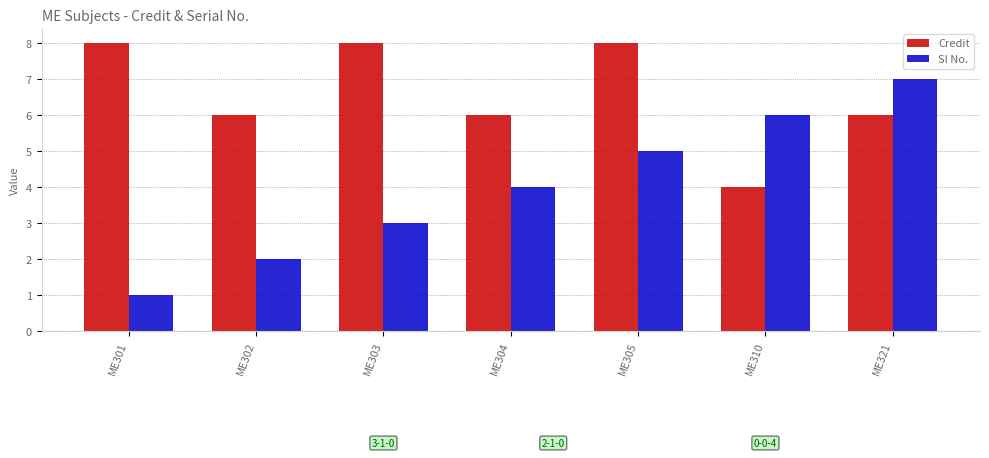

What is the difference between the Credit values at ME305 and ME310?

4